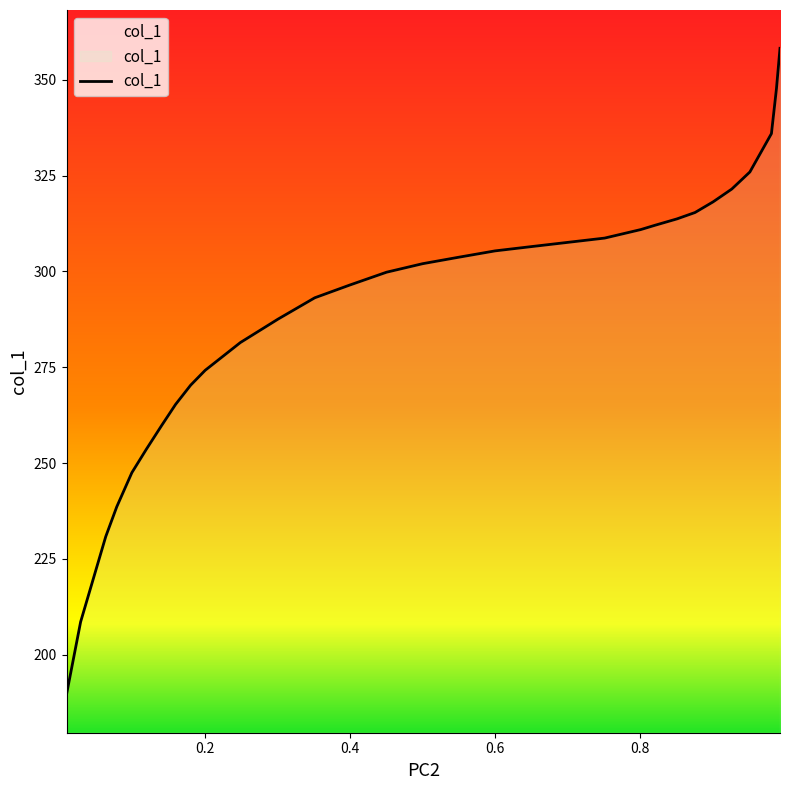

What is the average value?

290.0